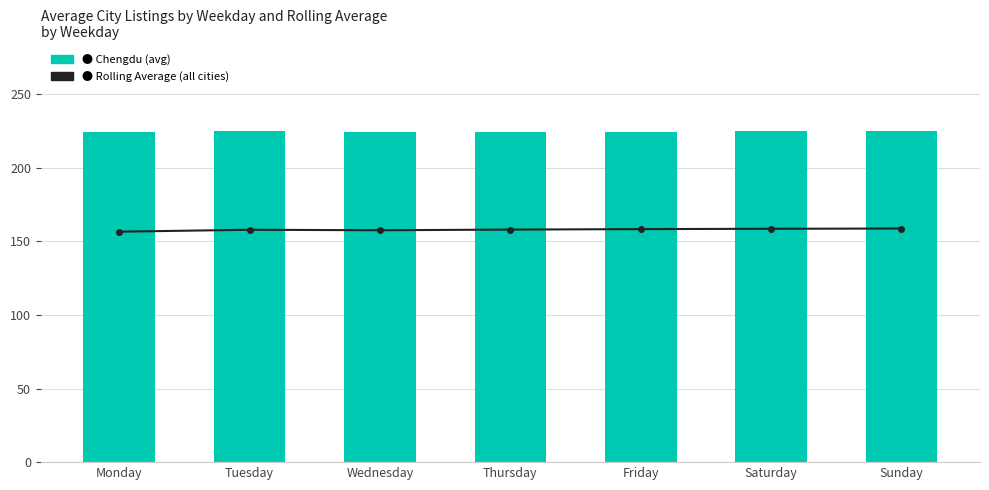

Between Thursday and Sunday, which series saw the biggest shift?

Rolling Average (all cities)